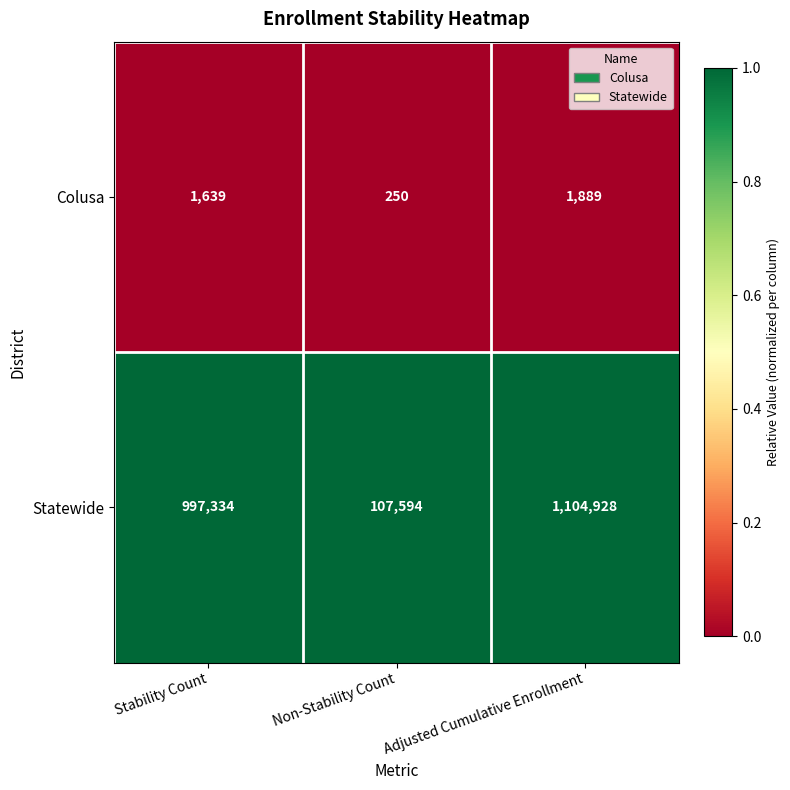

Count the number of data series in this chart.

2